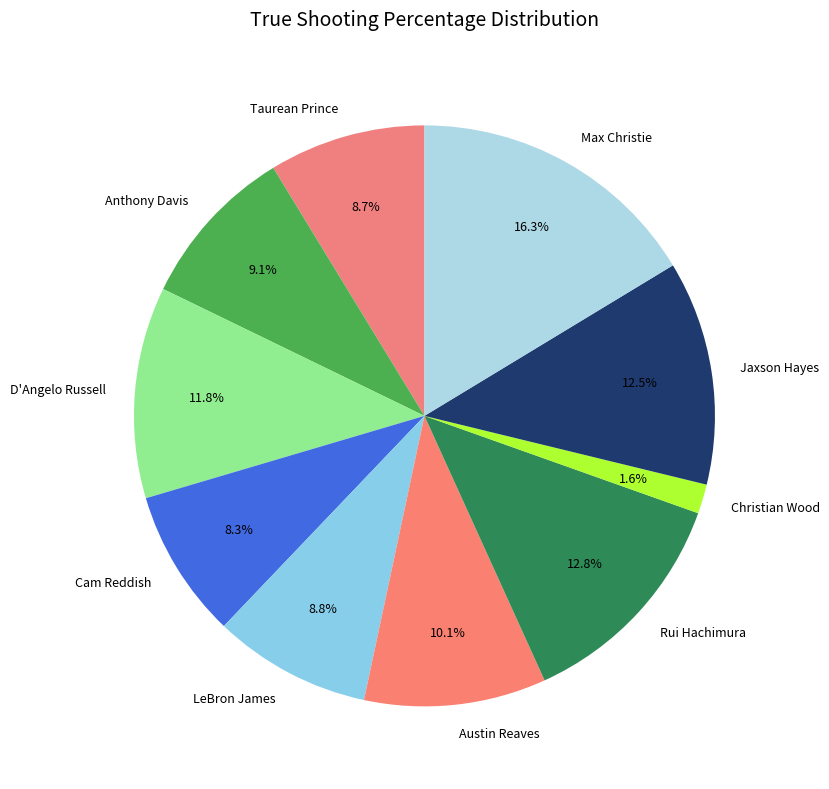

To the nearest percent, what percentage of the pie is LeBron James?

9%